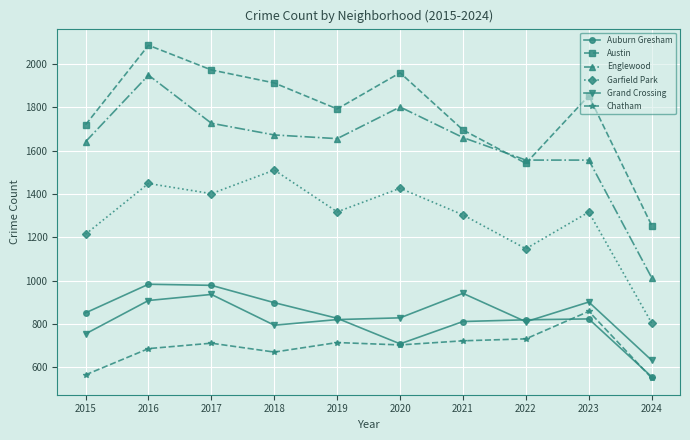

At which label does Auburn Gresham reach its minimum?

2024